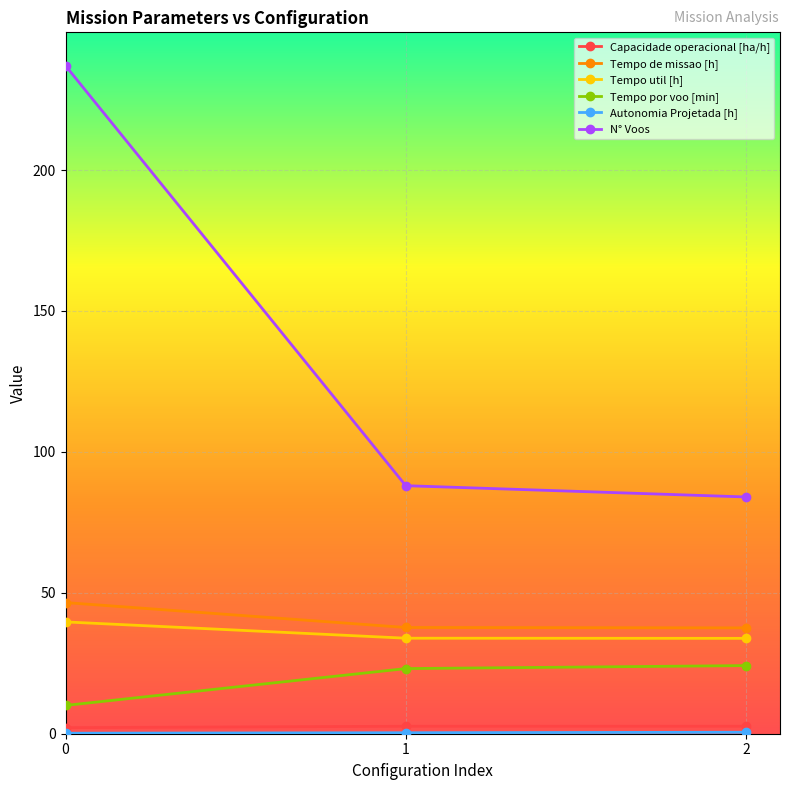

What is the minimum value for Tempo util [h]?

33.8